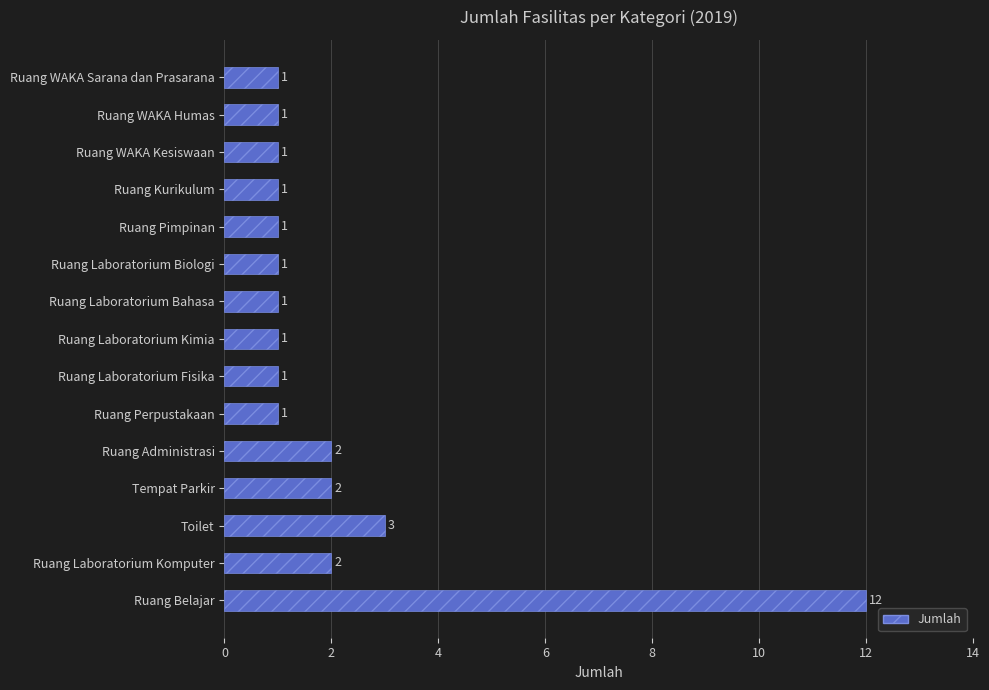

What is the change in value from Ruang Belajar to Ruang WAKA Kesiswaan?

-11